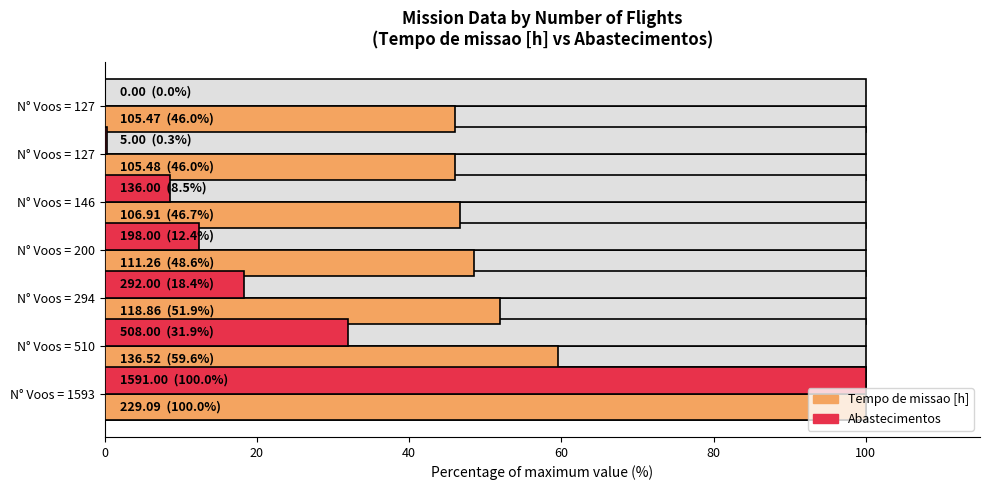

At how many categories does at least one series exceed 16?

7